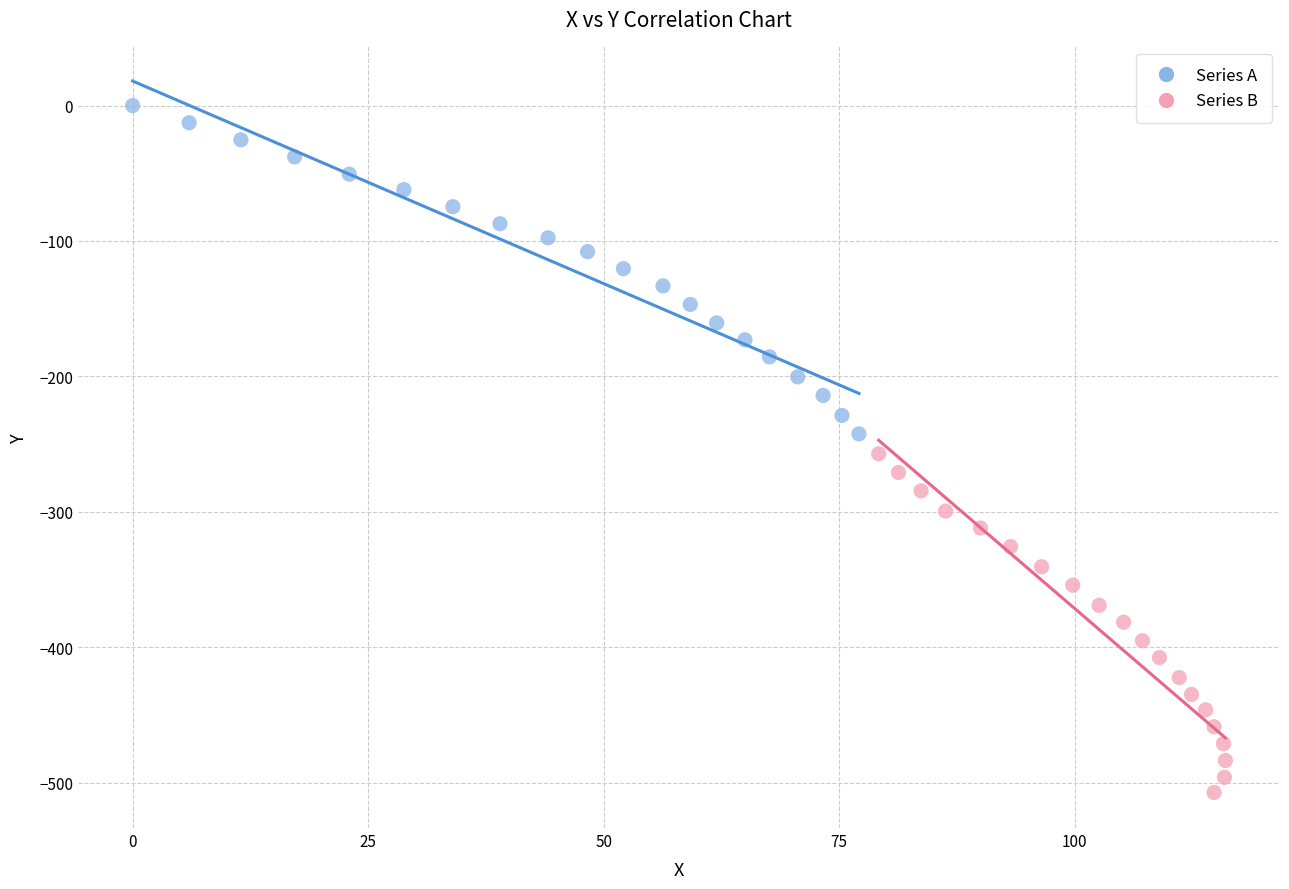

Which series contains the lowest Y value?

Series B